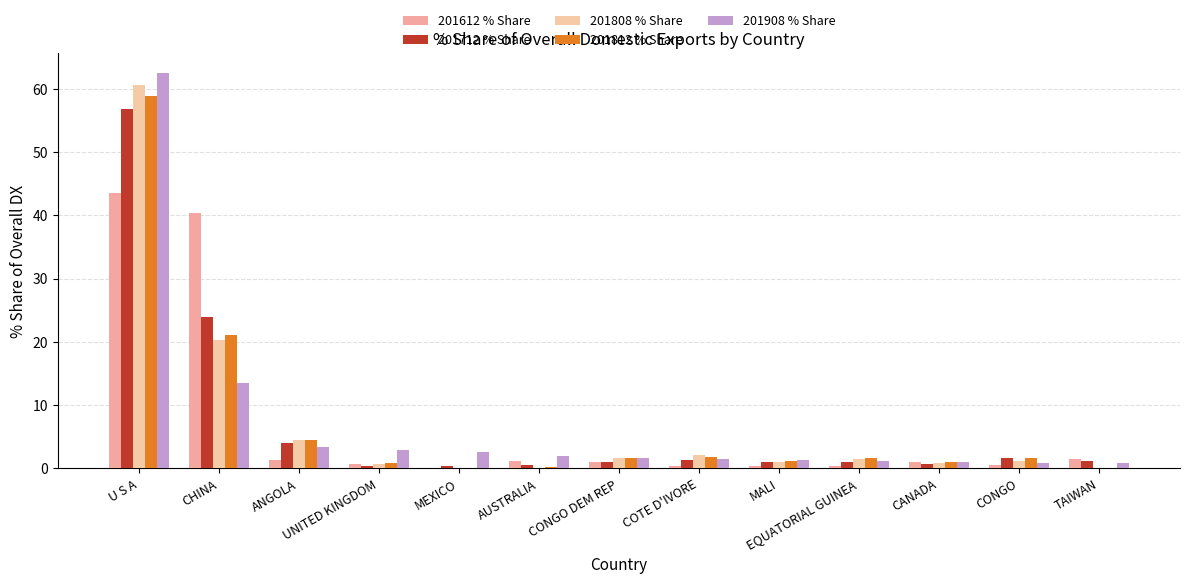

What is the total value across all series at CHINA?

119.1